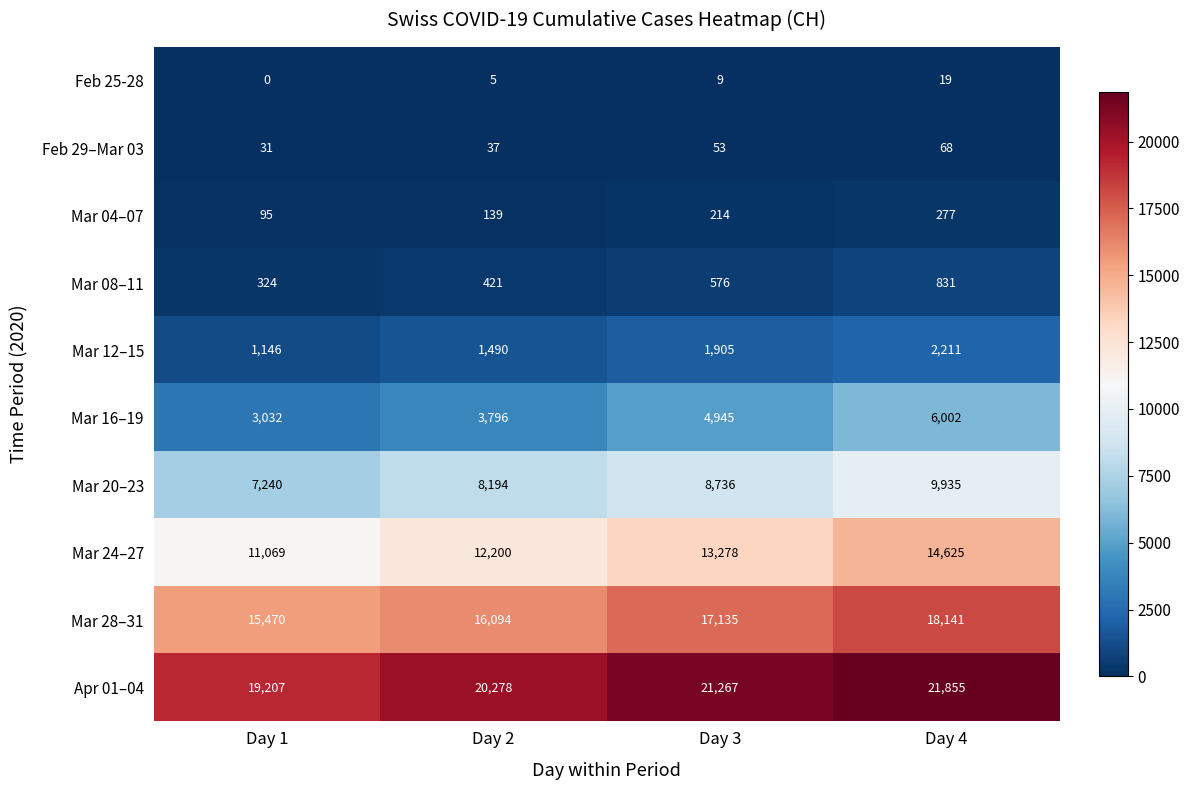

How many Mar 08–11 values are between 421 and 831?

3